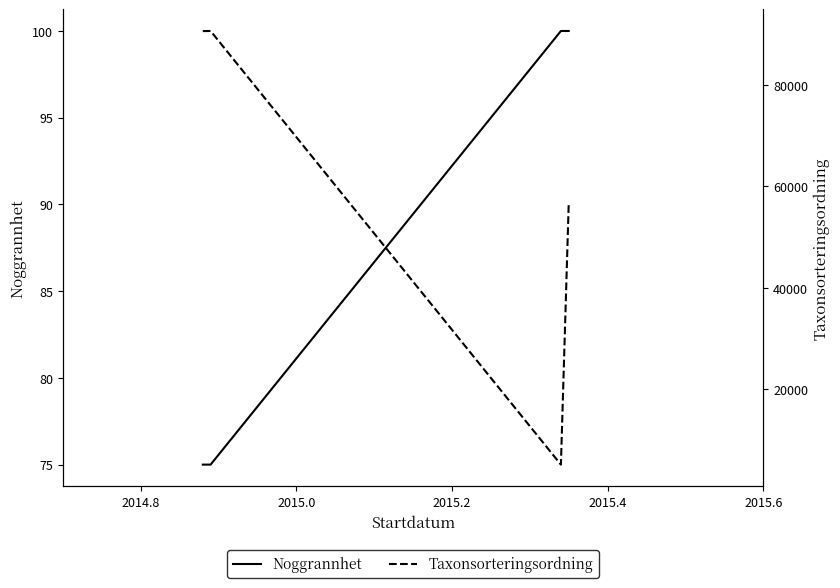

List the series in order of their peak value, highest first.

Taxonsorteringsordning, Noggrannhet